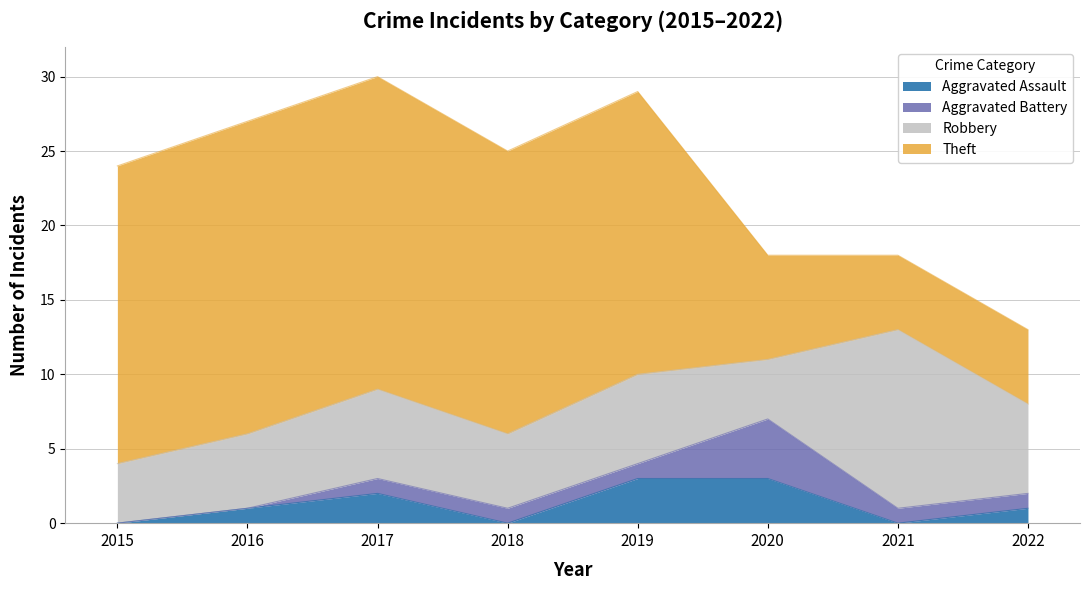

Does the chart have visible grid lines?

Yes